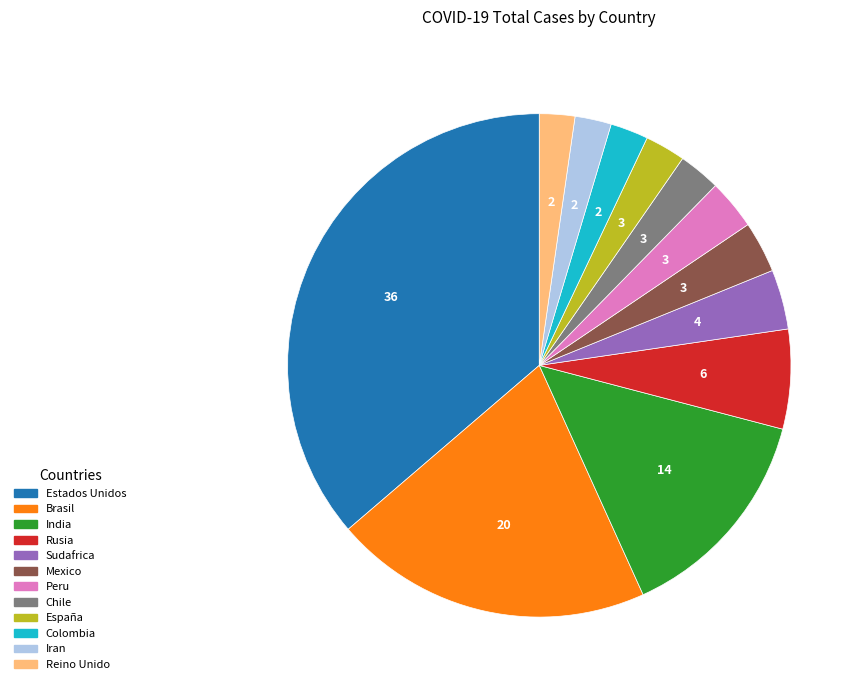

Is there any slice that represents more than half of the pie?

No